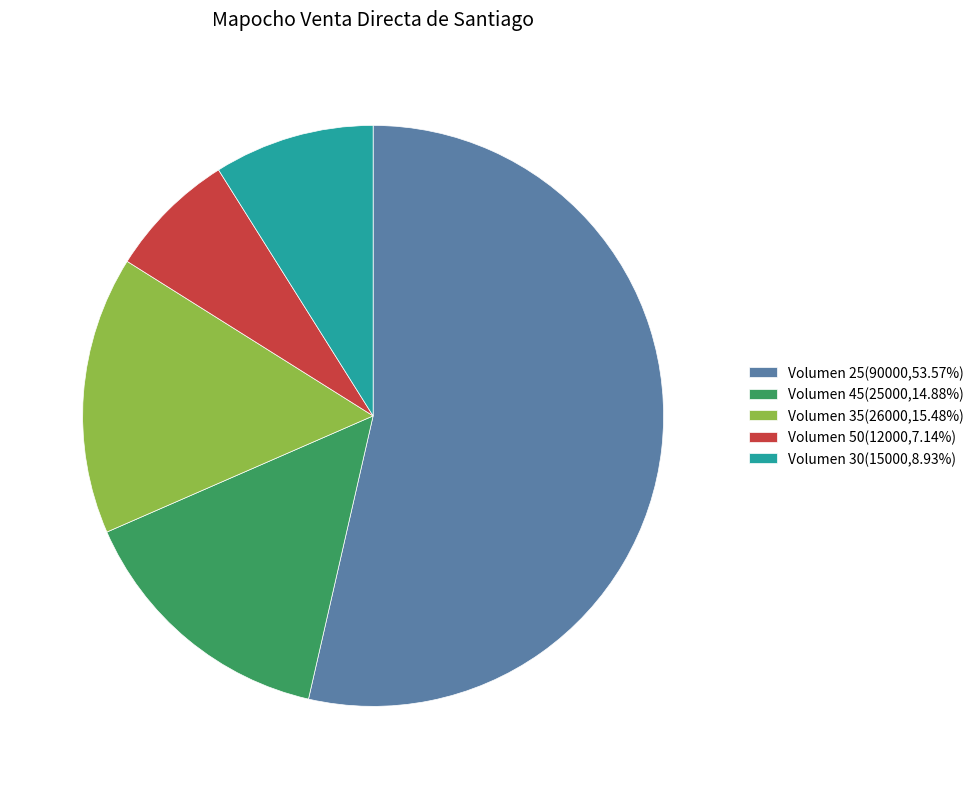

Combined, do Volumen 30(15000,8.93%) and Volumen 35(26000,15.48%) account for over 50%?

No